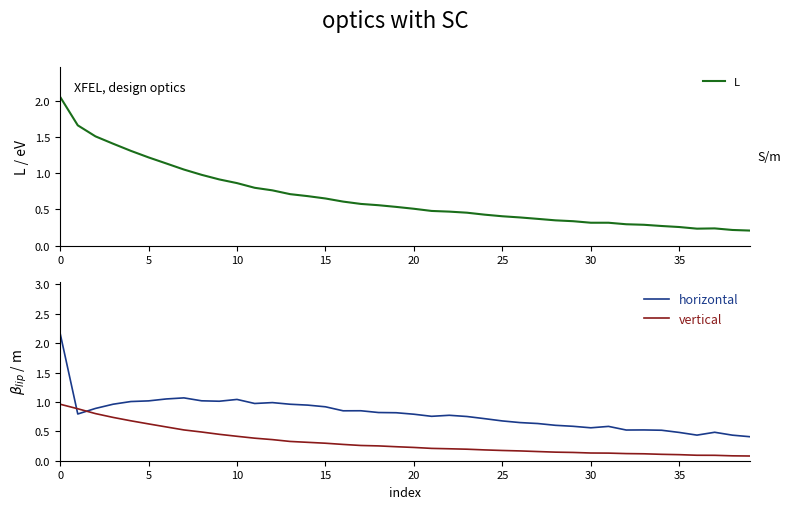

What is the lowest value of the vertical series?

0.1